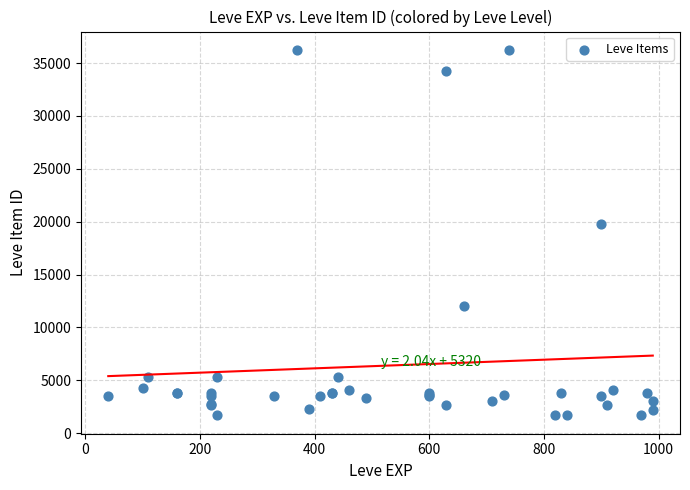

What Y value in the scatter plot is closest to 18967?

19744